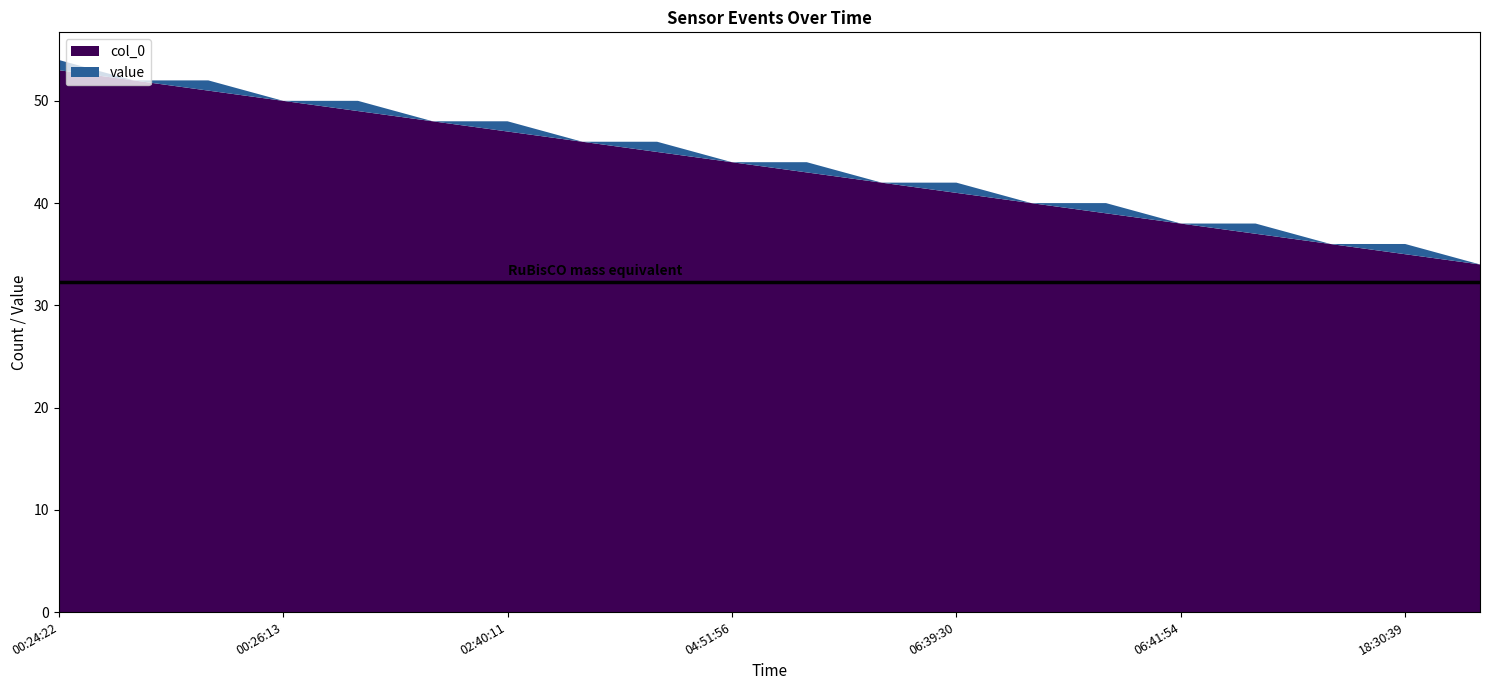

Reading left to right, transcribe all the data shown in this chart.

col_0: 00:24:22=53	00:24:25=52	00:26:10=51	00:26:13=50	02:38:10=49	02:38:13=48	02:40:11=47	02:40:19=46	04:51:52=45	04:51:56=44	04:54:22=43	04:54:25=42	06:39:30=41	06:39:35=40	06:41:51=39	06:41:54=38	16:25:10=37	16:25:15=36	18:30:39=35	18:30:43=34
value: 00:24:22=1	00:24:25=0	00:26:10=1	00:26:13=0	02:38:10=1	02:38:13=0	02:40:11=1	02:40:19=0	04:51:52=1	04:51:56=0	04:54:22=1	04:54:25=0	06:39:30=1	06:39:35=0	06:41:51=1	06:41:54=0	16:25:10=1	16:25:15=0	18:30:39=1	18:30:43=0